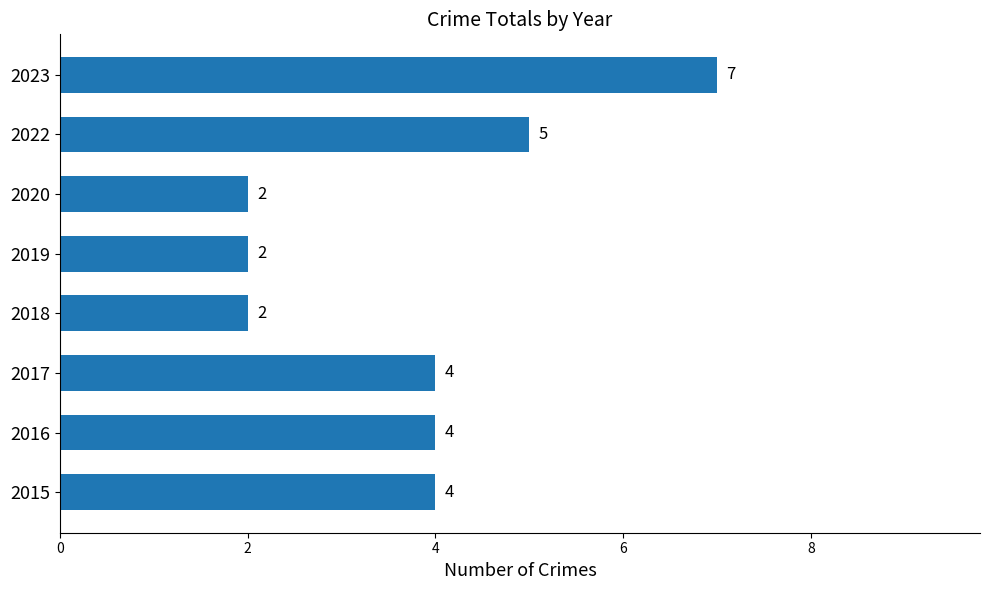

Reading bottom to top, extract all data points from this chart.

4	4	4	2	2	2	5	7